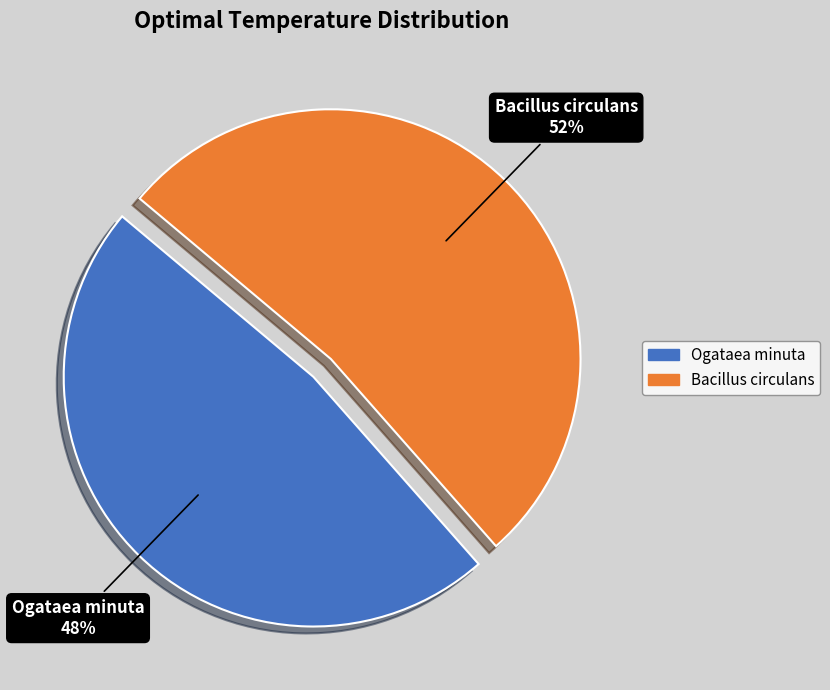

Which slice is the largest?

Bacillus circulans